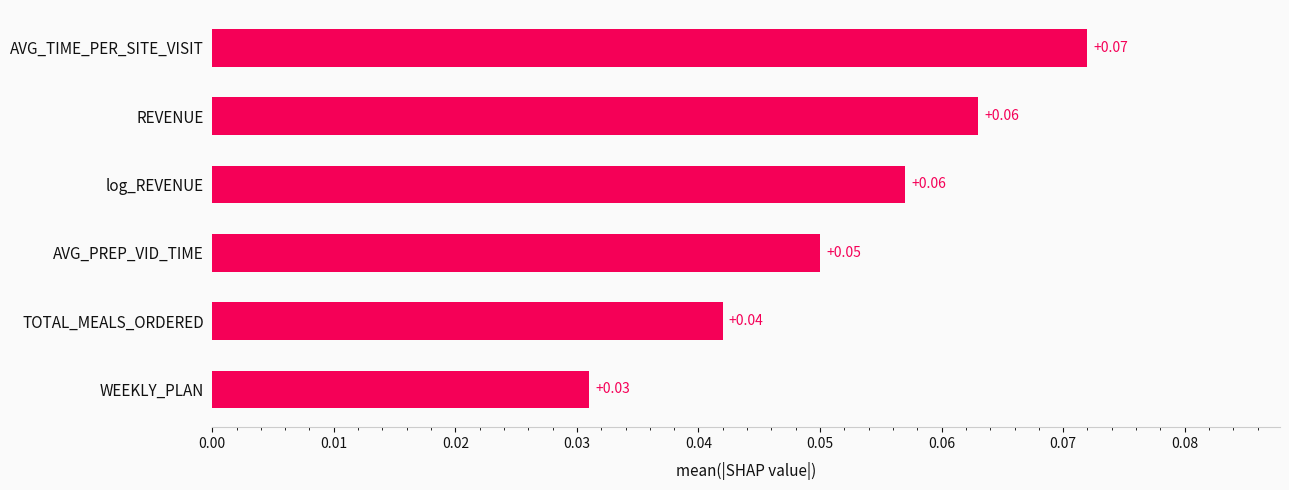

At which category does the chart reach its minimum across all series?

WEEKLY_PLAN